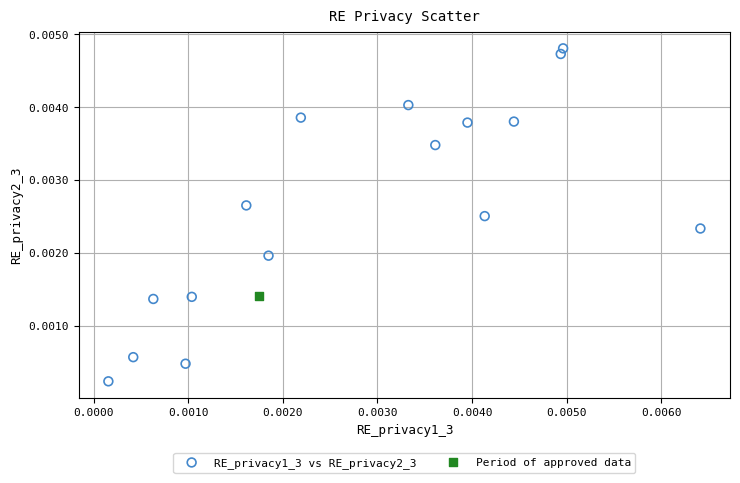

What are all the series names shown in the legend?

RE_privacy1_3 vs RE_privacy2_3, Period of approved data